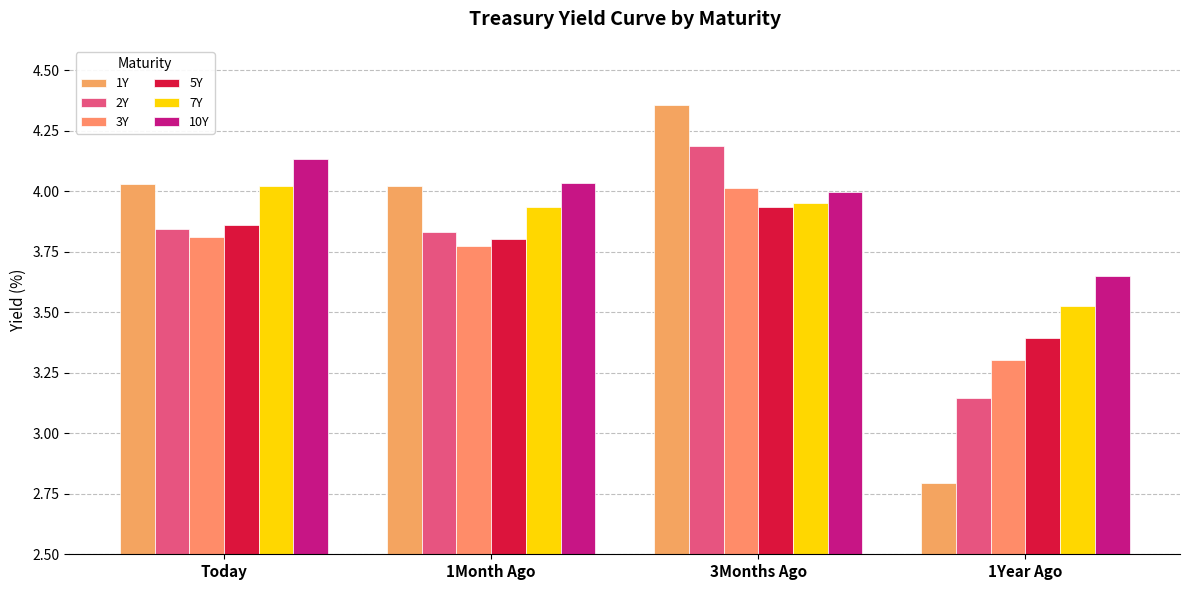

How many series are shown in this chart?

6